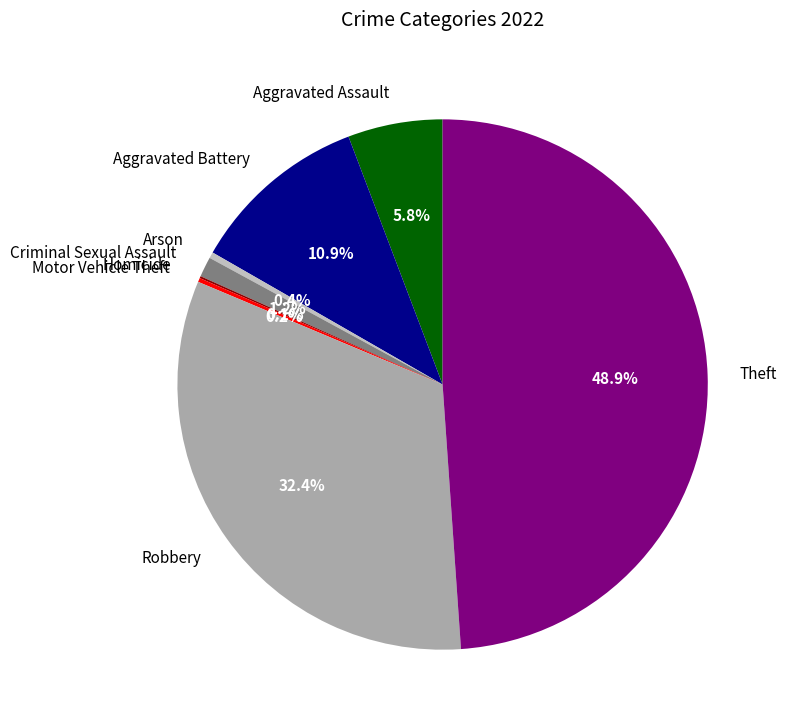

What is the ratio of the value at Aggravated Battery to the value at Aggravated Assault?

1.9